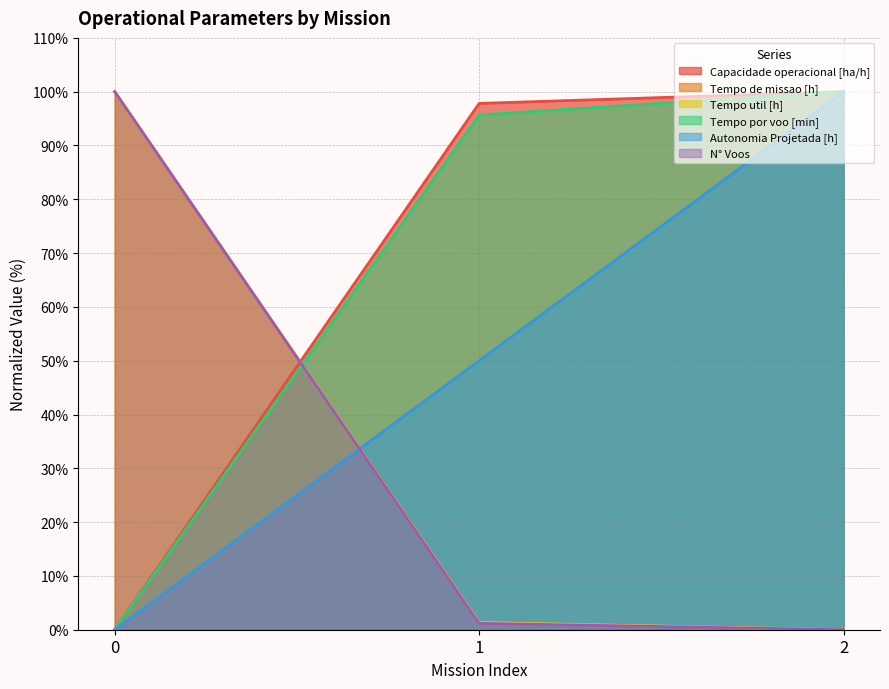

Does the chart have visible grid lines?

Yes